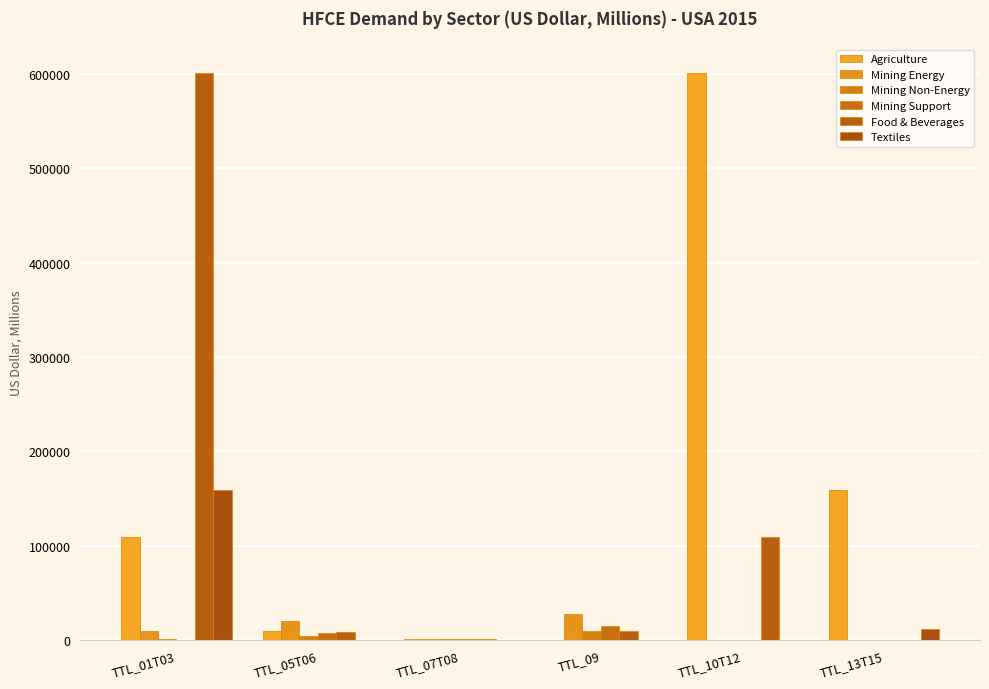

What is the label of the 3rd bar from the right?

TTL_09